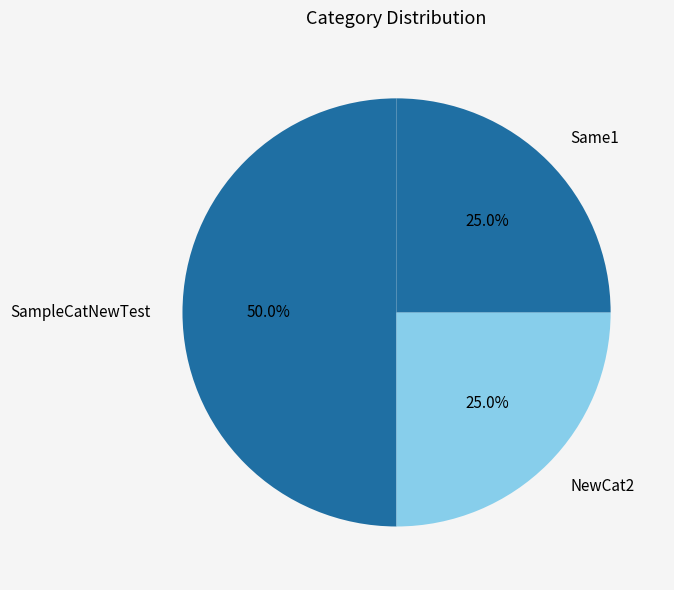

To the nearest percent, what is the difference between the largest and smallest slice percentages?

25%